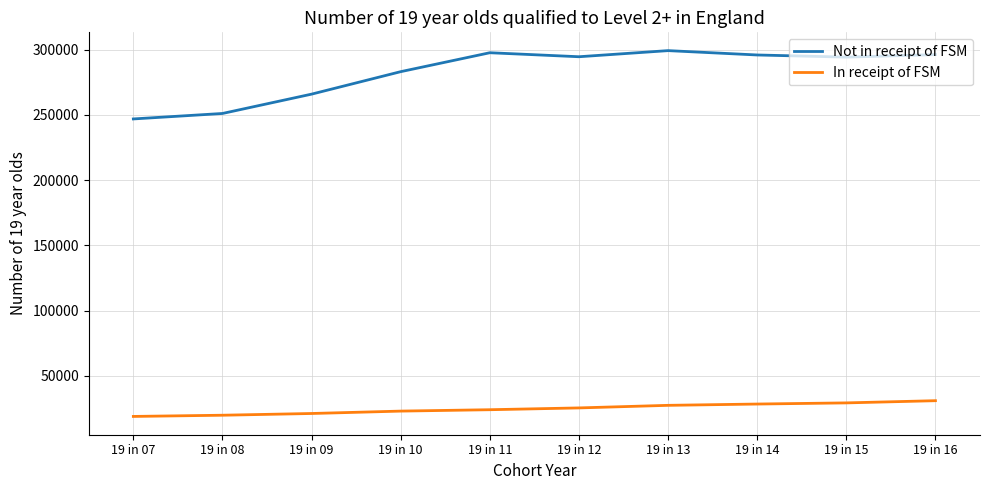

What is the total value across all series at 19 in 10?

306170